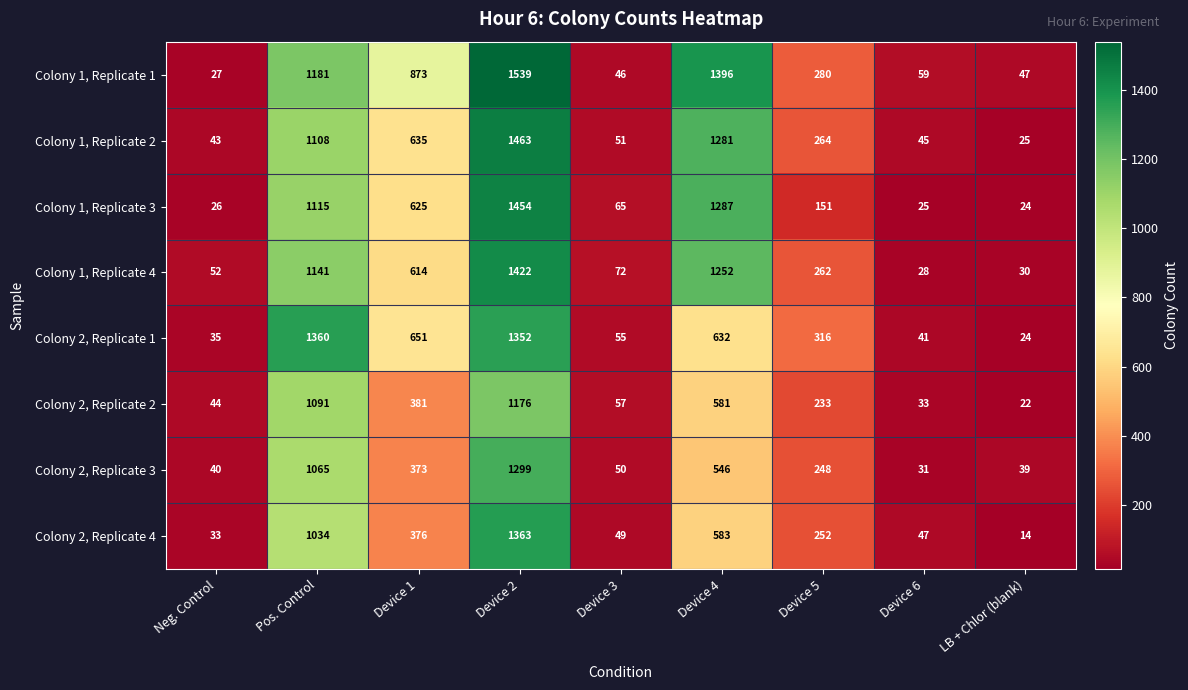

What is the difference between the second highest and second lowest values in the Colony 2, Replicate 1 series?

1317